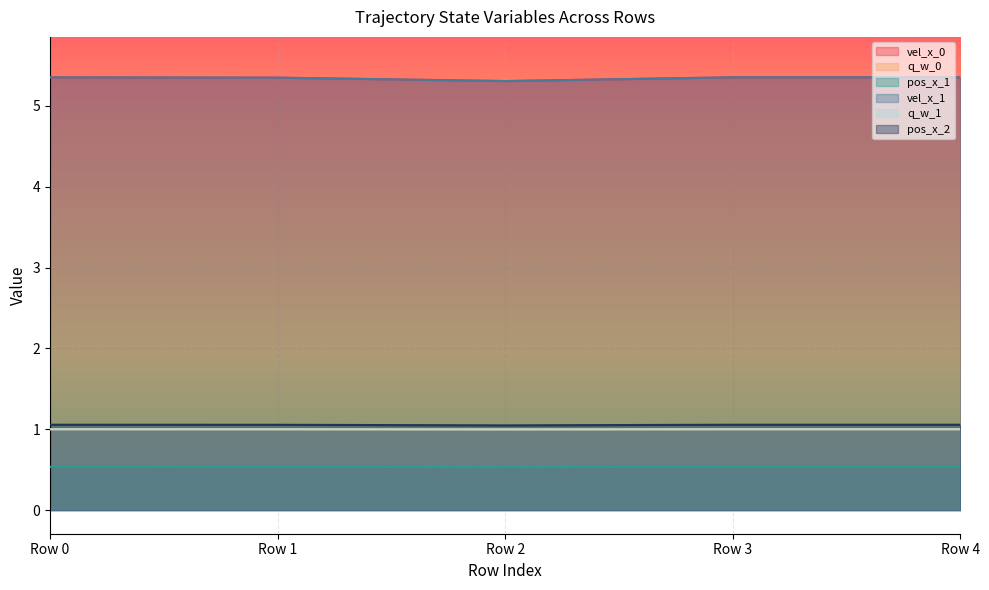

Is it true that pos_x_1 equals 0.5 at Row 3?

True